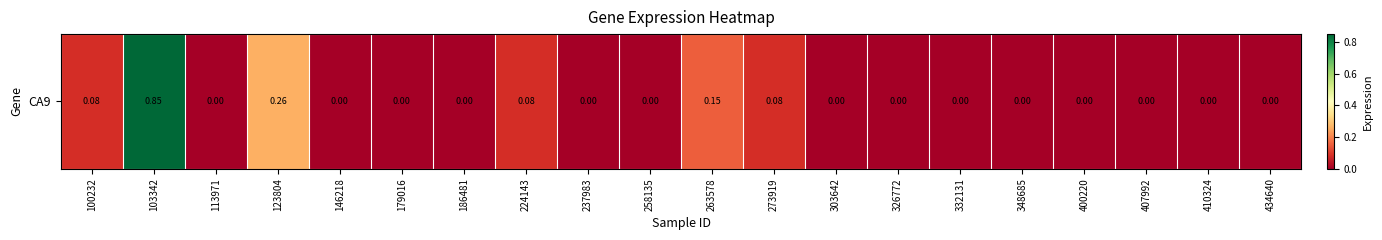

How many data points does each series have?

20